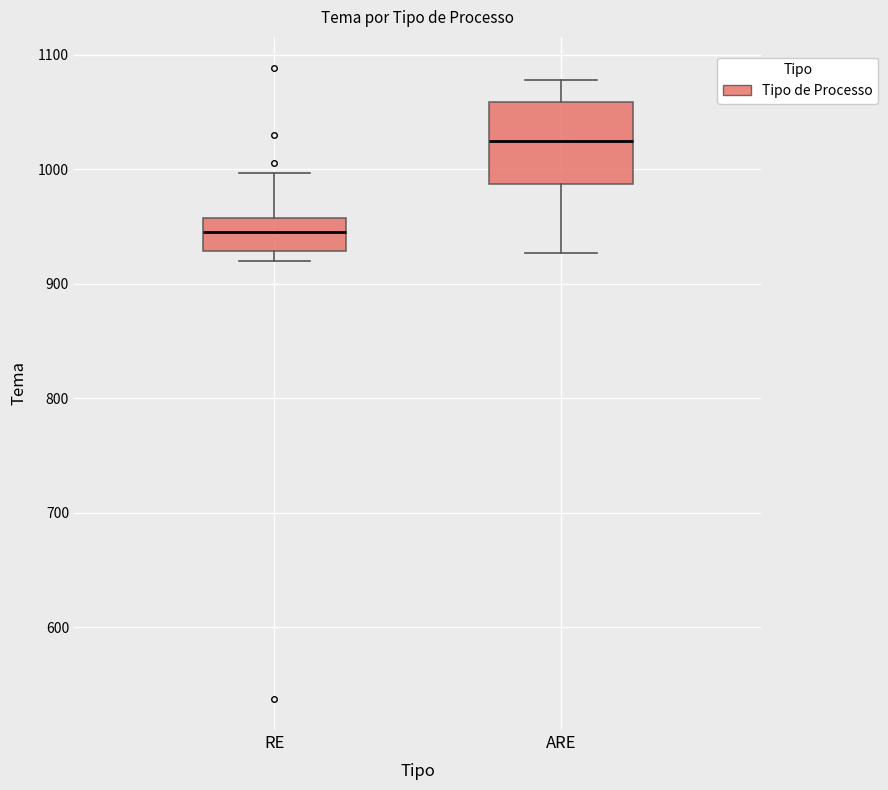

Which box's median line is the lowest?

RE